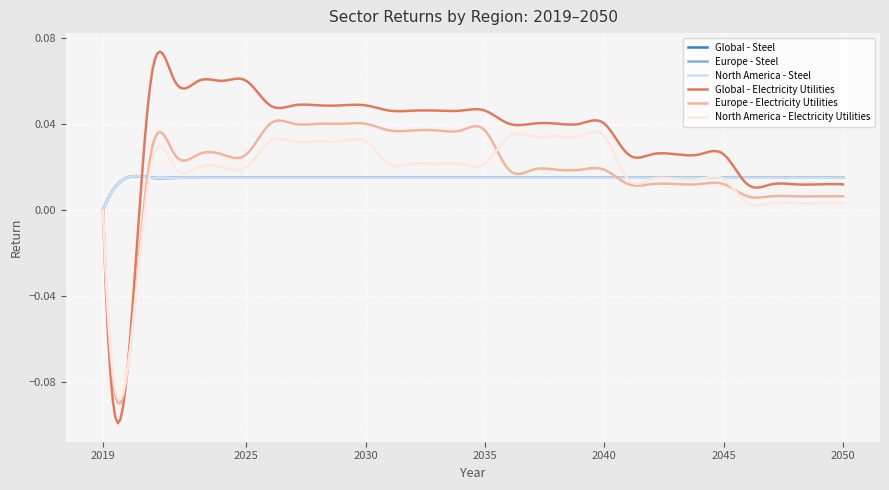

Is this an area chart (filled region under the line)?

No